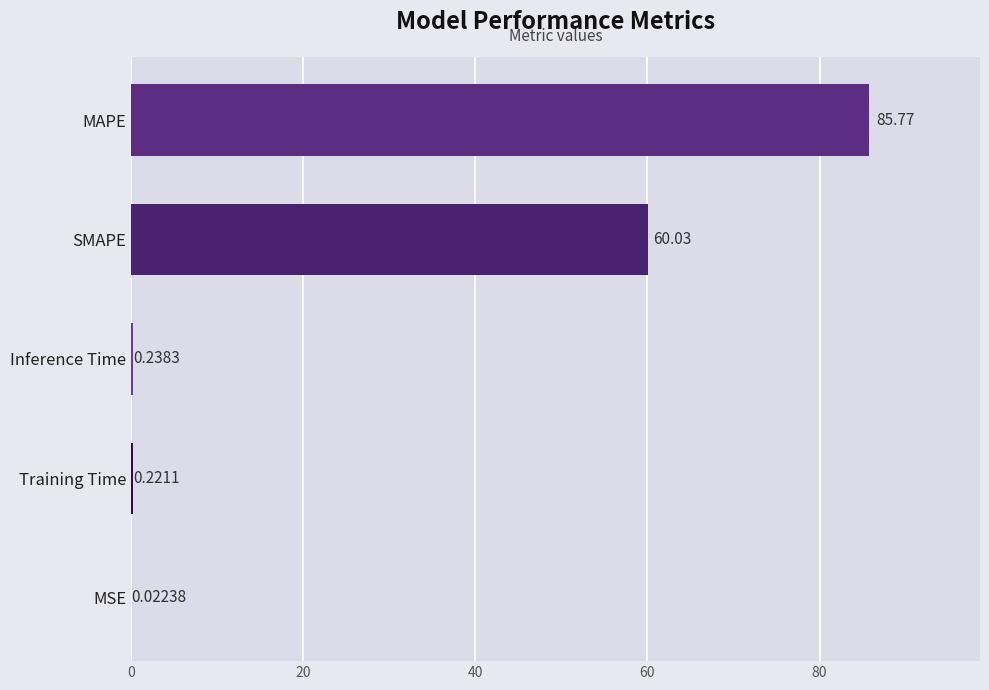

What is the average value?

29.3